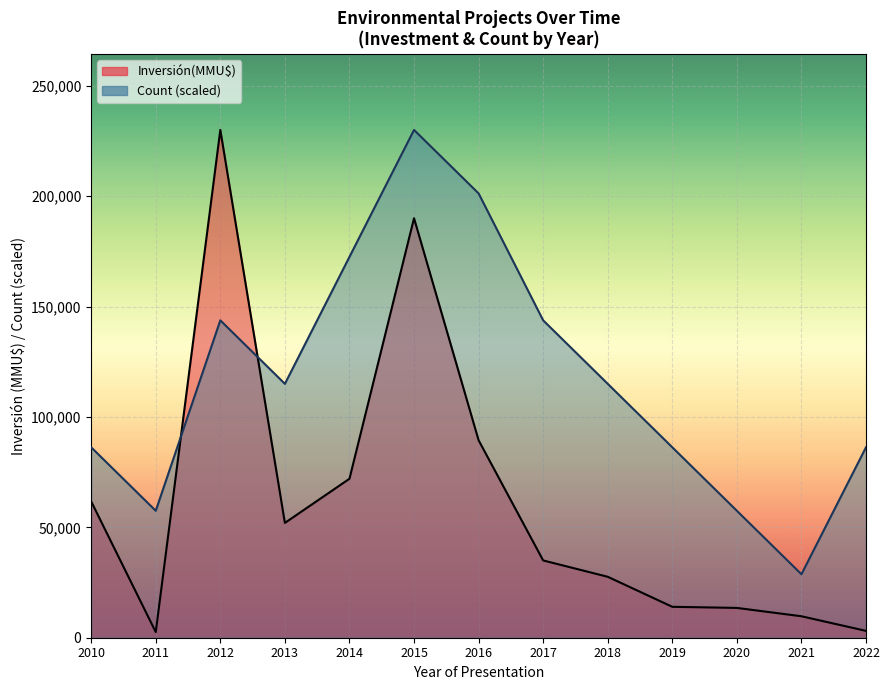

What is the value of the Count point at the 3rd from the left?

143750